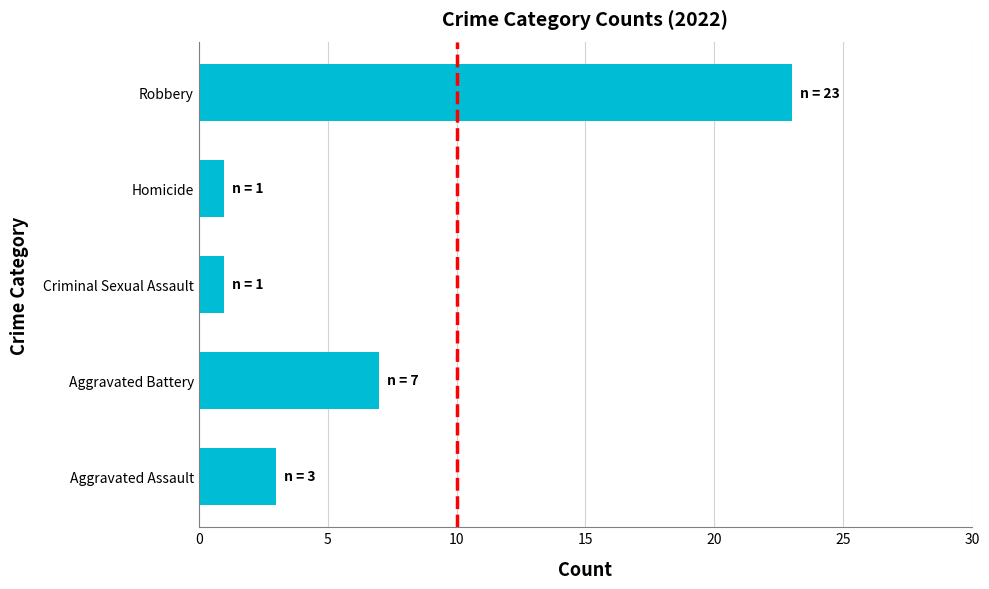

What is the greatest value displayed?

23